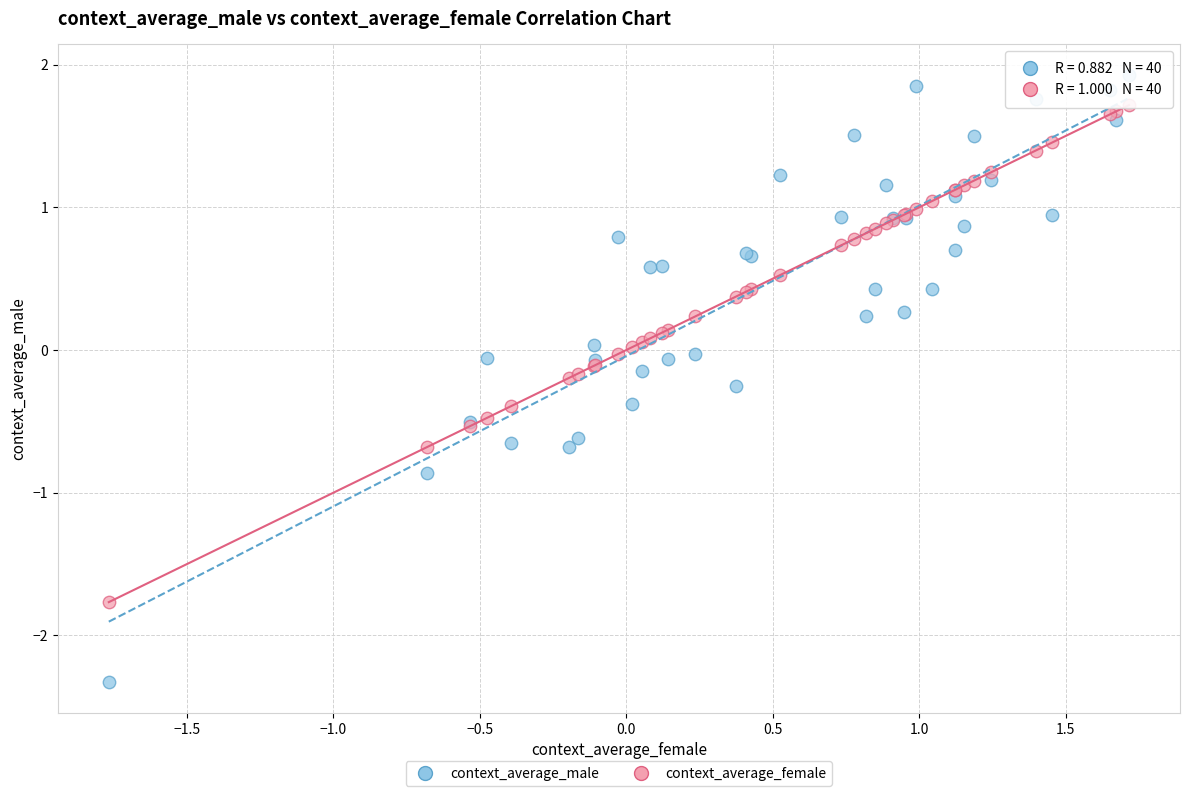

Which series has the widest spread of Y values?

context_average_male